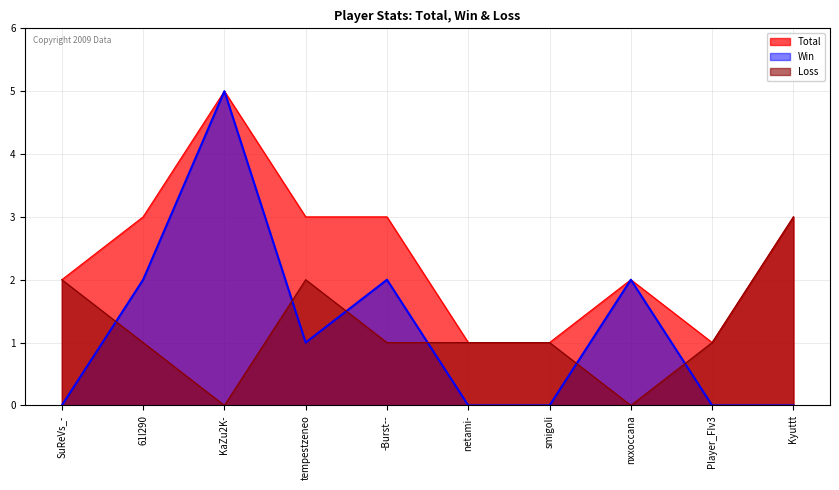

How many interior local valleys does the Loss series have?

2